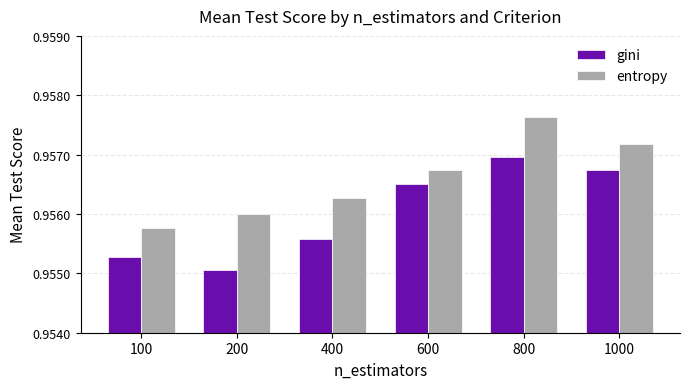

Between 400 and 800, which series saw the biggest shift?

gini